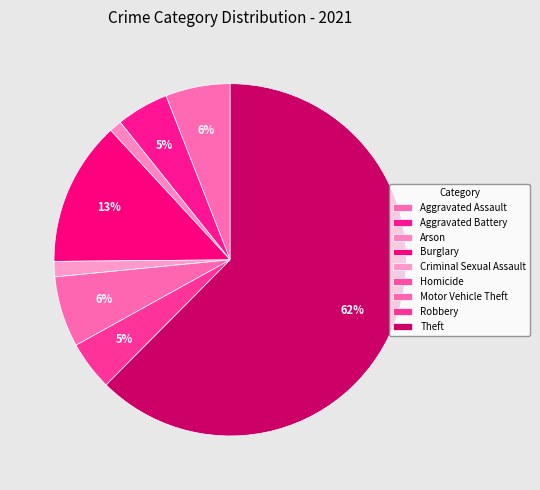

To the nearest percent, what is the average slice percentage?

11%